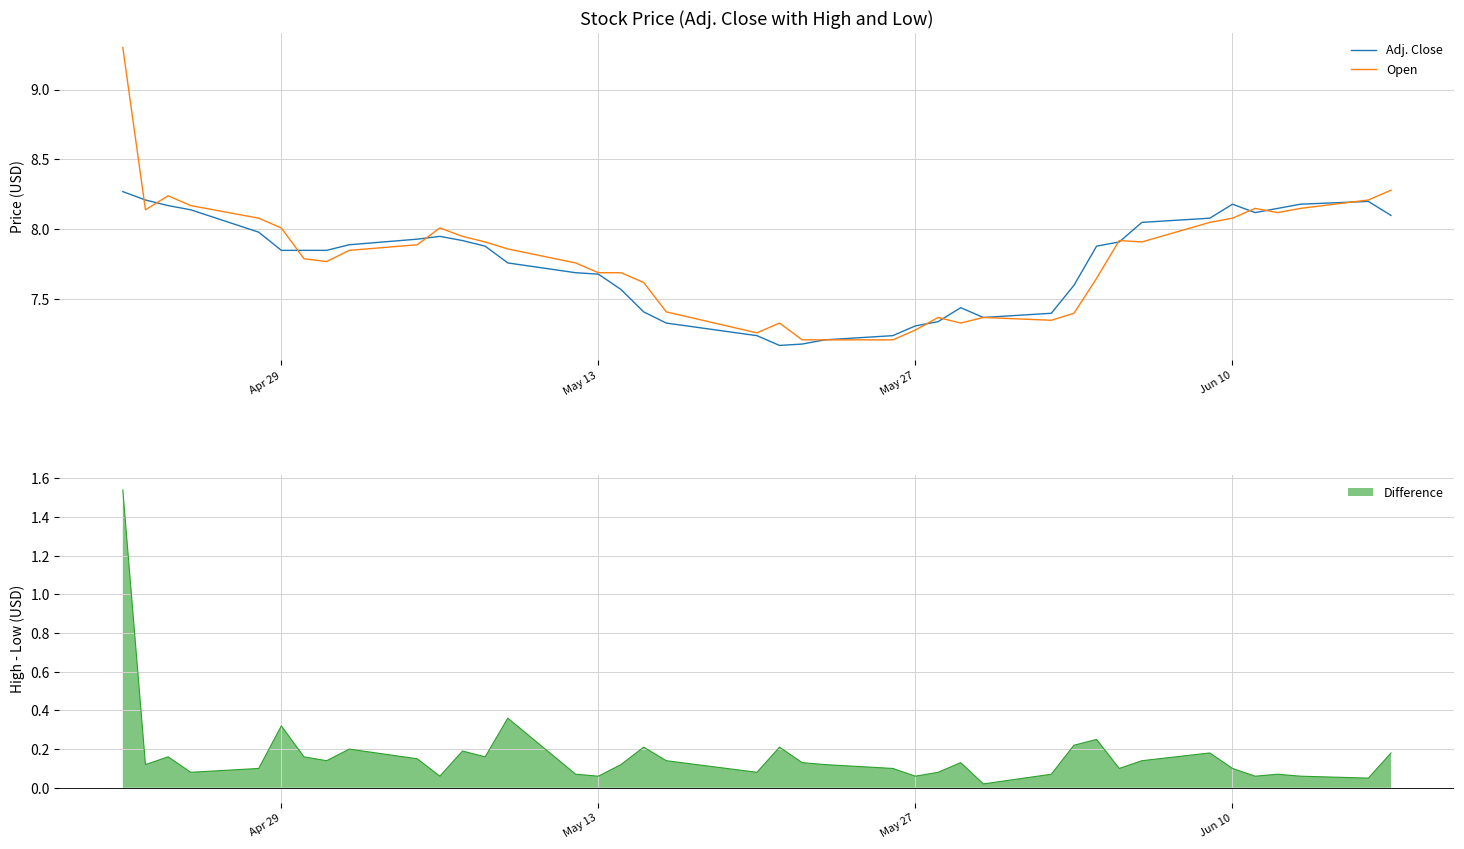

What is the value of the Open point at the 21st from the left?

7.3